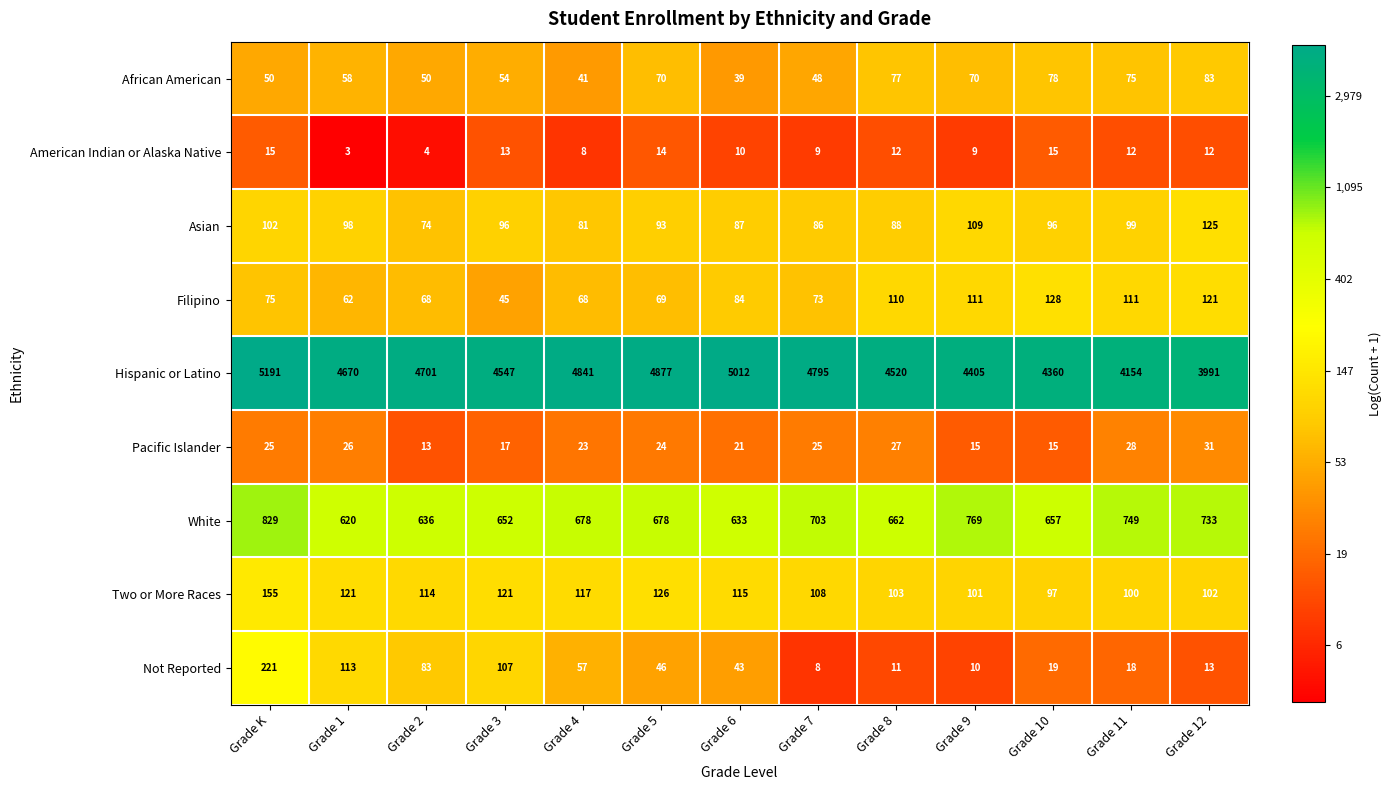

What value does the Filipino series have at Grade 5, to the nearest 5?

70